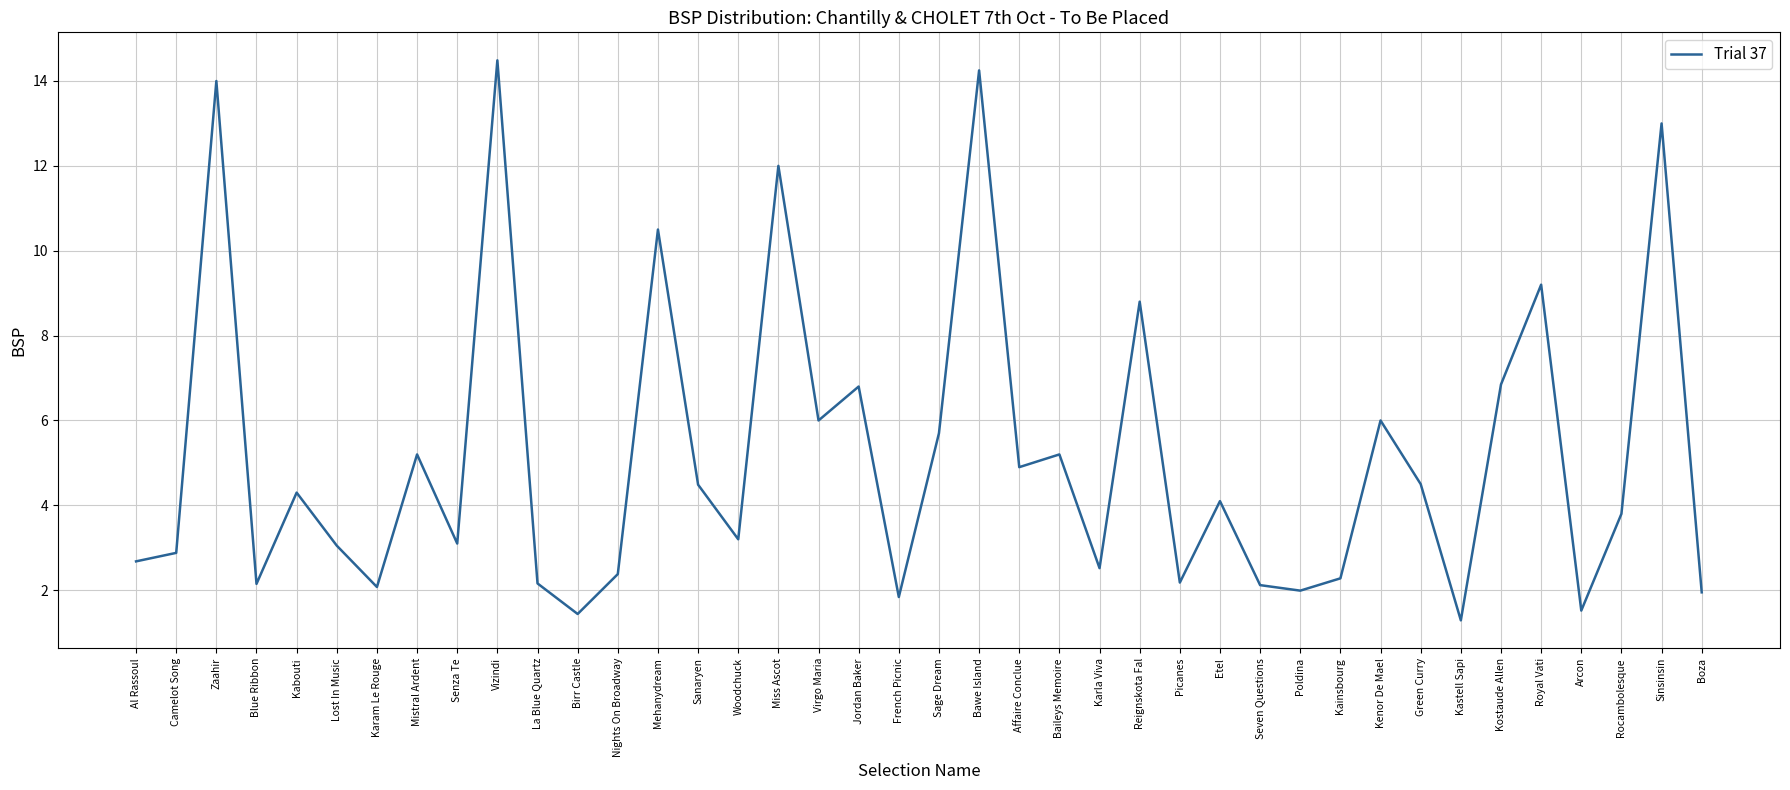

What is the difference between the maximum and minimum values?

13.2